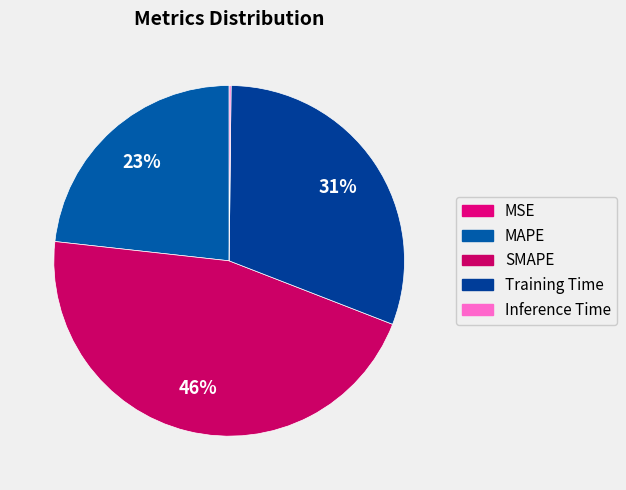

Combined, what portion of the pie is Inference Time and Training Time?

30.9%